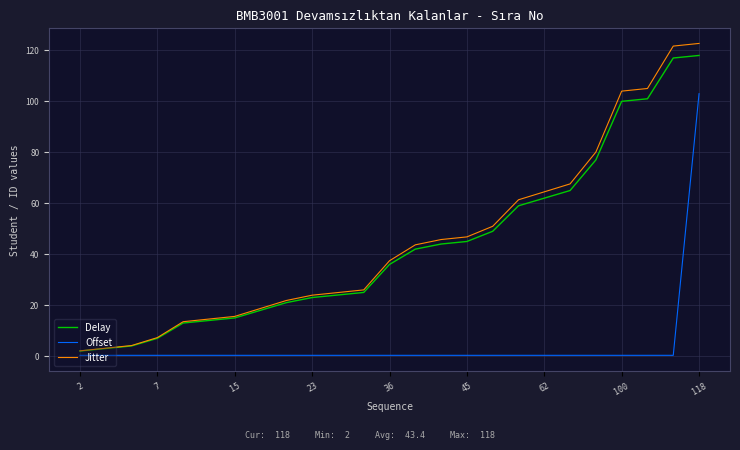

True or false: Delay and Jitter intersect in this chart.

False